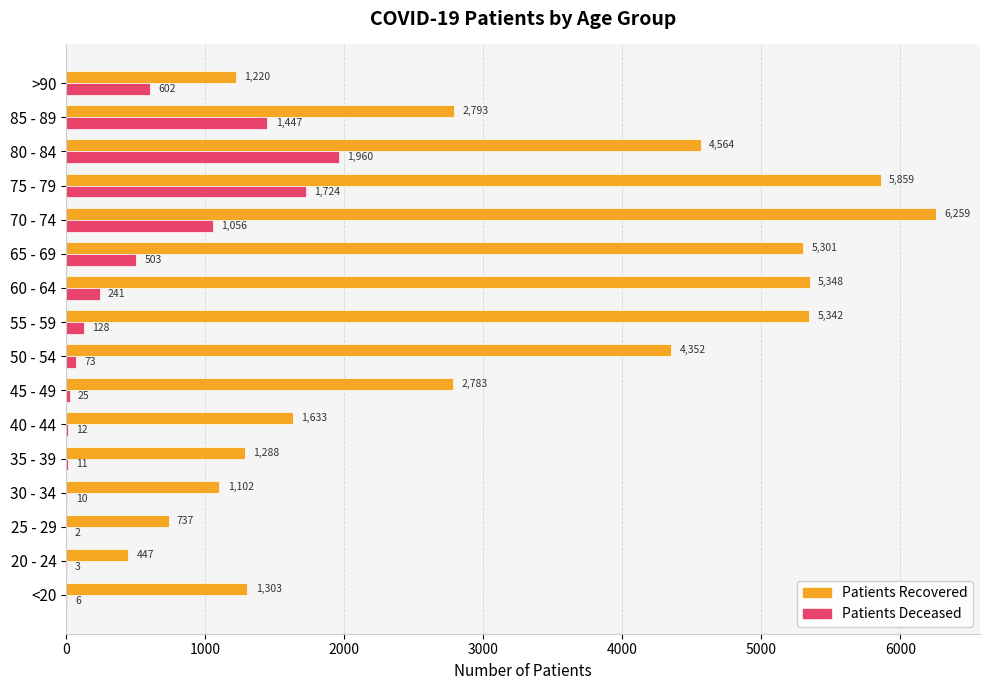

What is the total value across all series at 20 - 24?

450